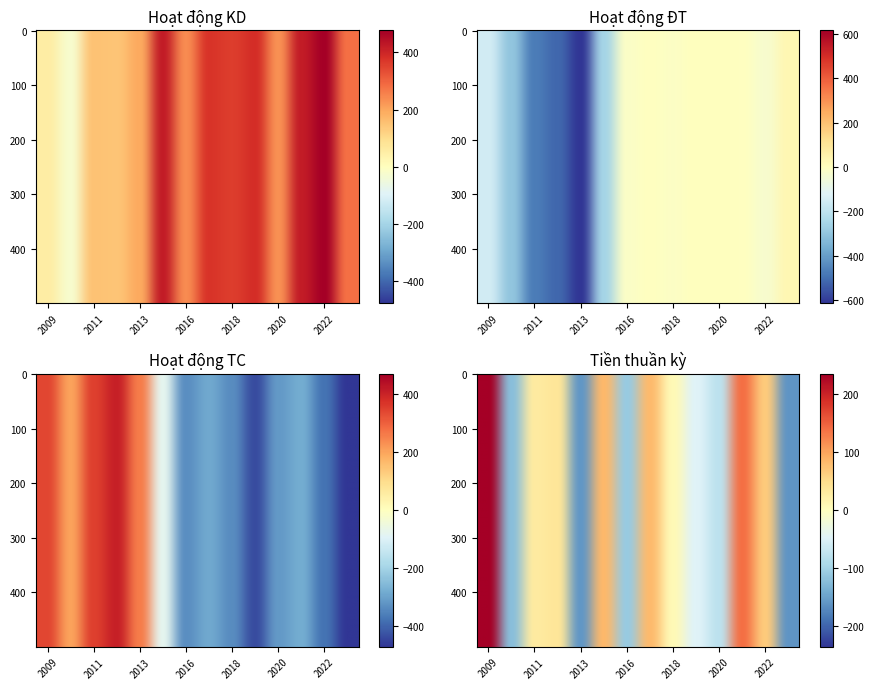

What is the sum of all Lưu chuyển tiền thuần trong kỳ values?

6.2